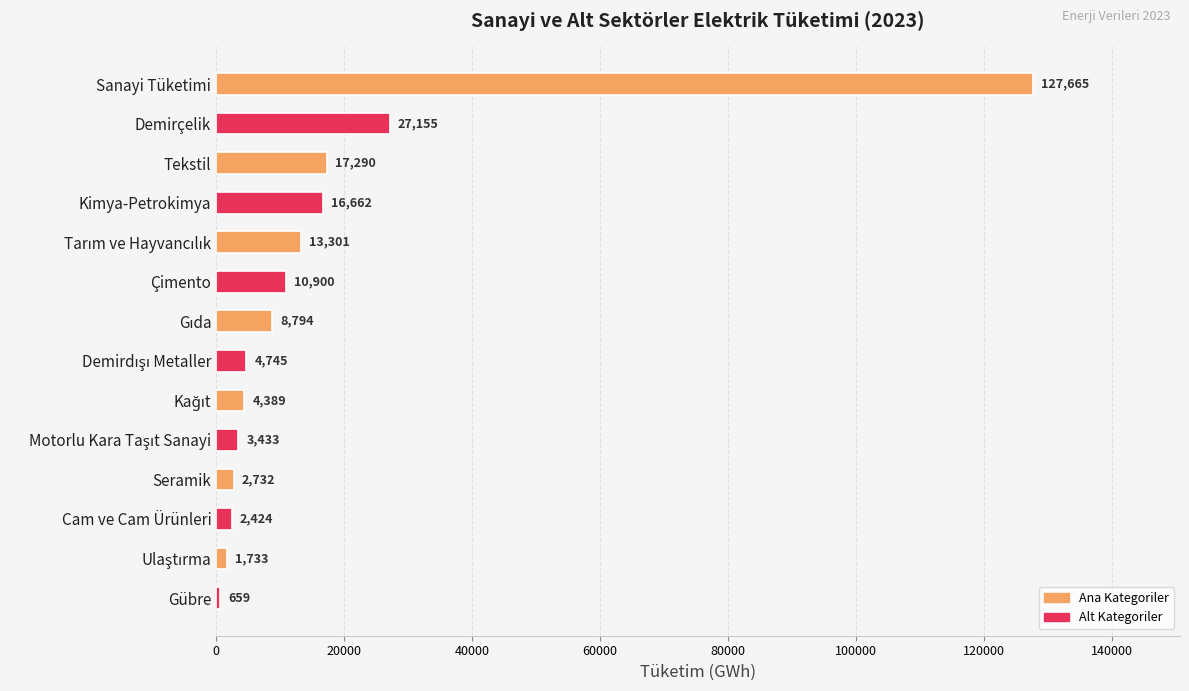

Reading top to bottom, extract all data points from this chart.

127665	27155	17290	16662	13301	10900	8794	4745	4389	3433	2732	2424	1733	659